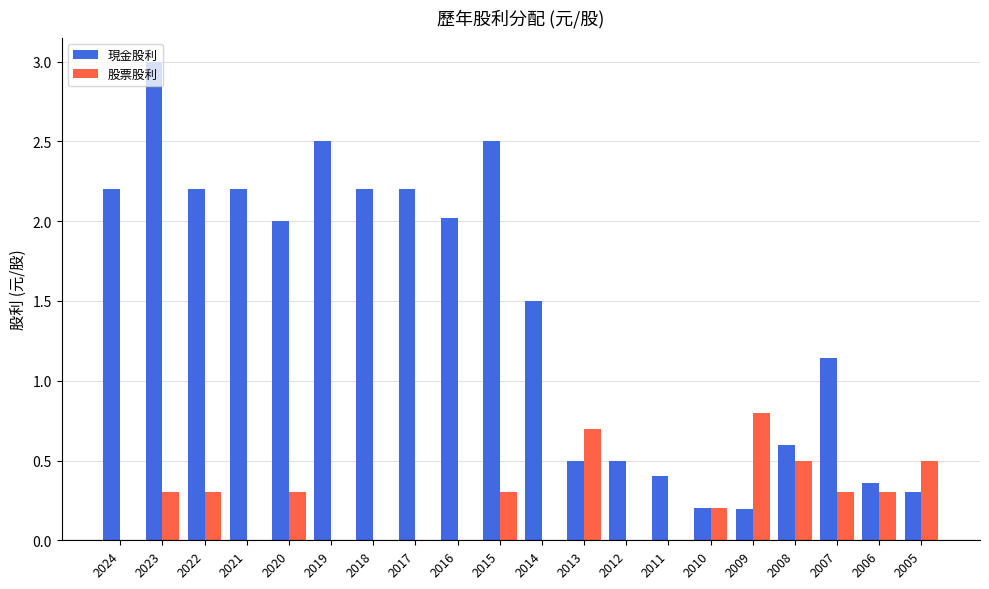

At which category is the sum across all series the highest?

2023